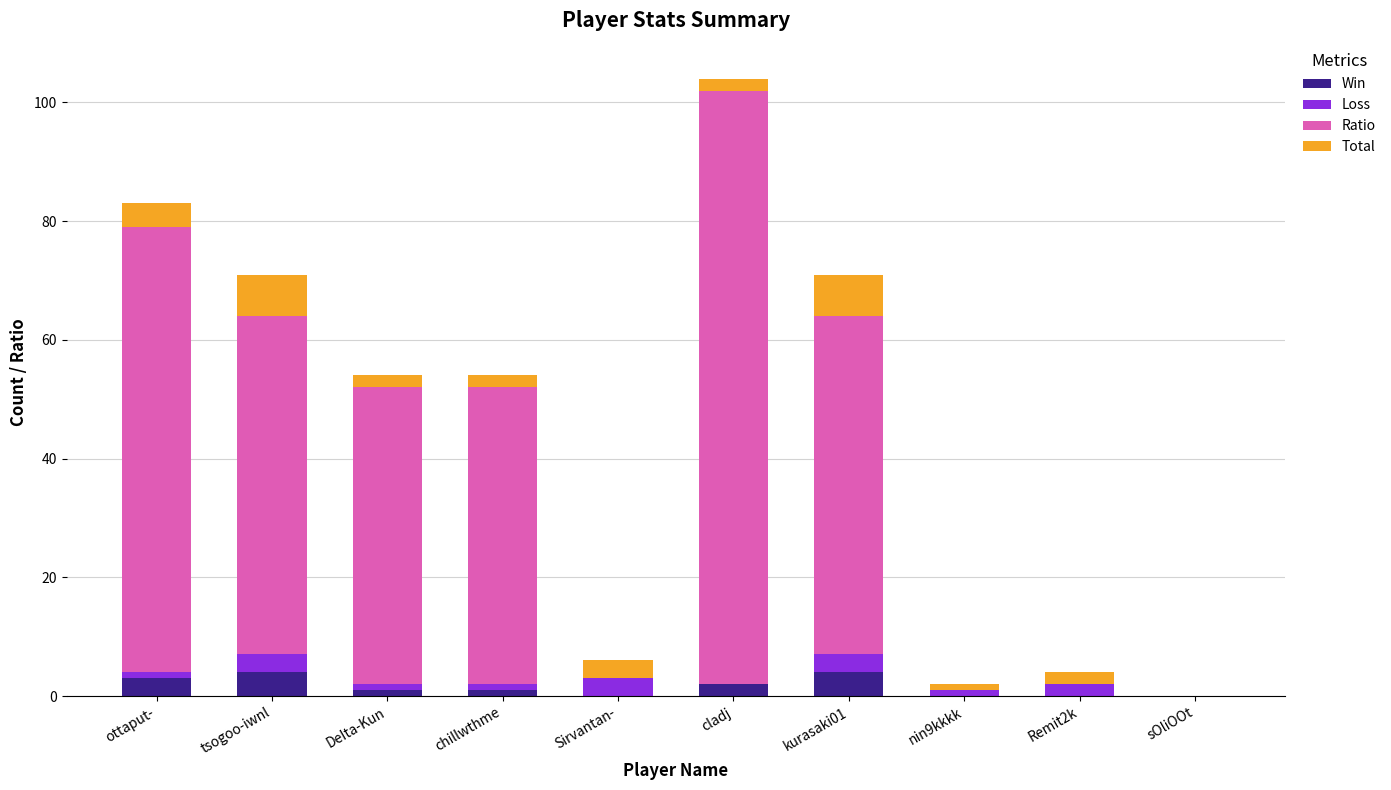

What is the maximum value for Win?

4